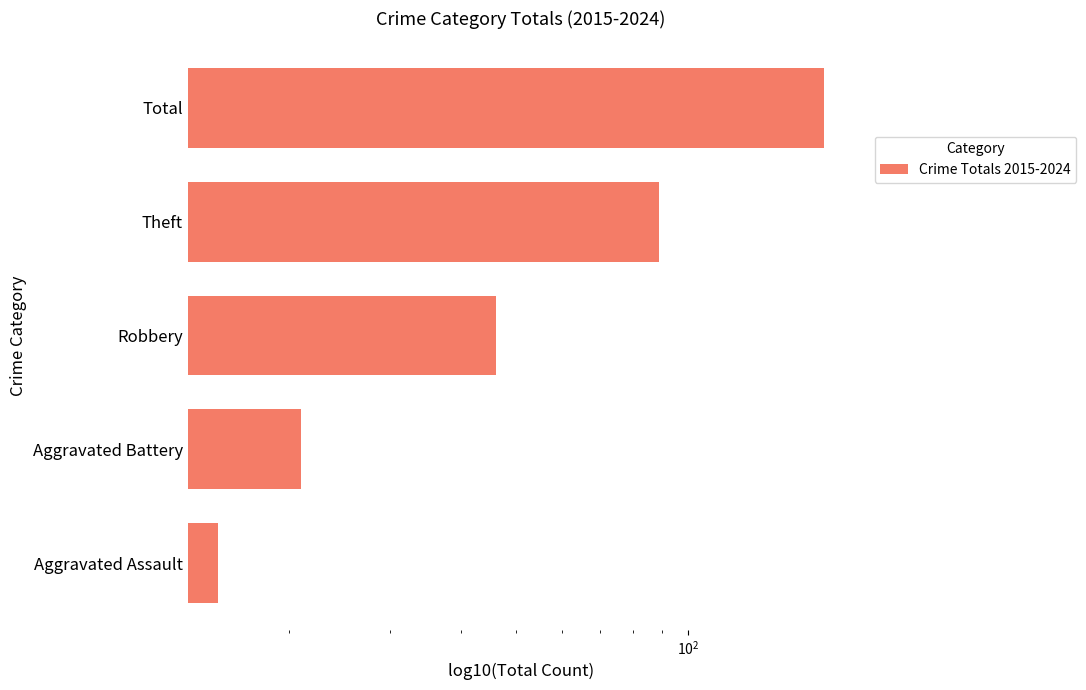

Are the bars horizontal?

Yes